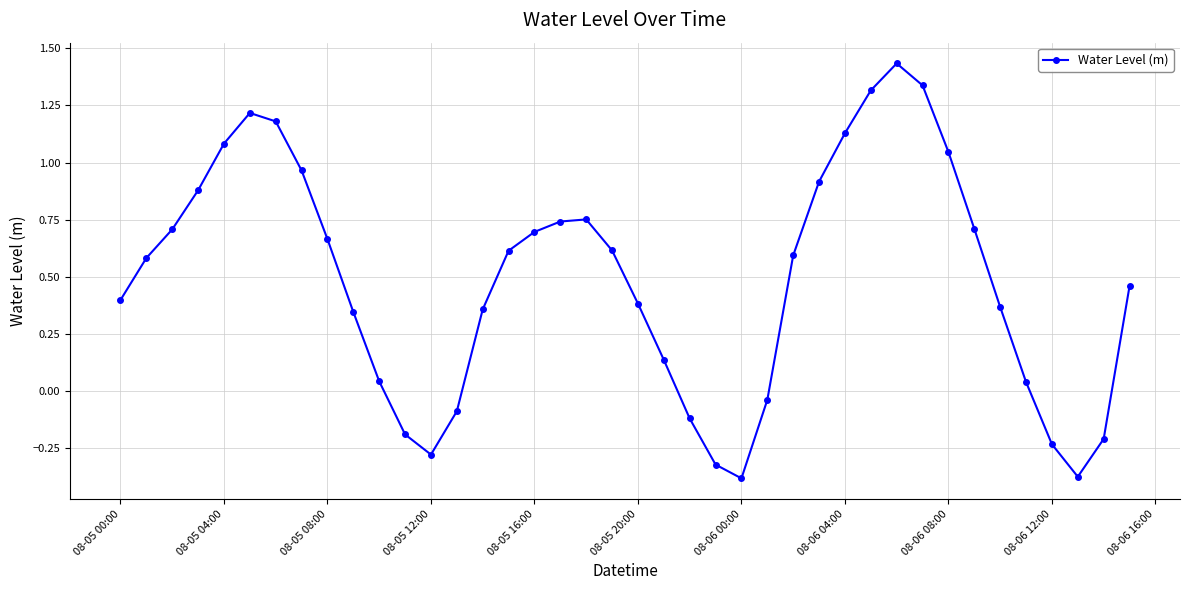

What is the sum of all values?

19.5